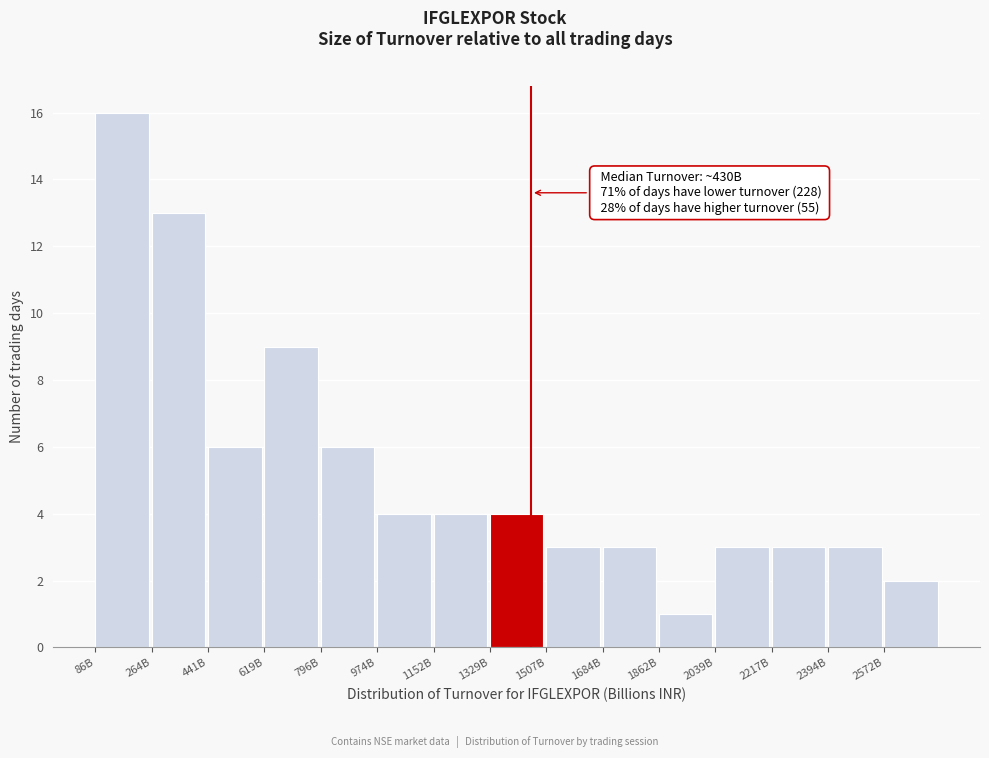

Reading left to right, list all the values displayed in this chart.

16	13	6	9	6	4	4	4	3	3	1	3	3	3	2